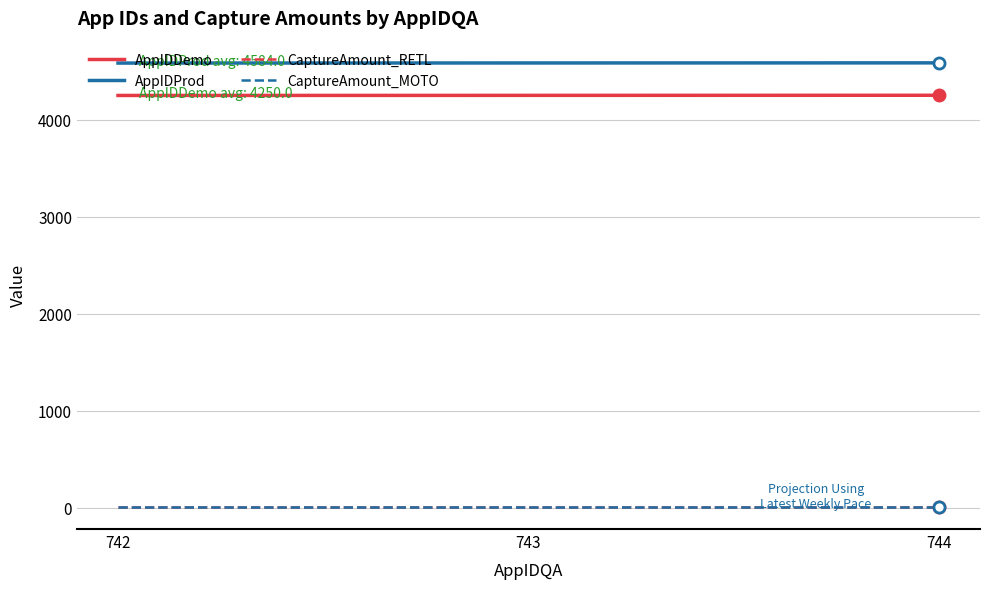

What is the highest value of the AppIDDemo series?

4251.0